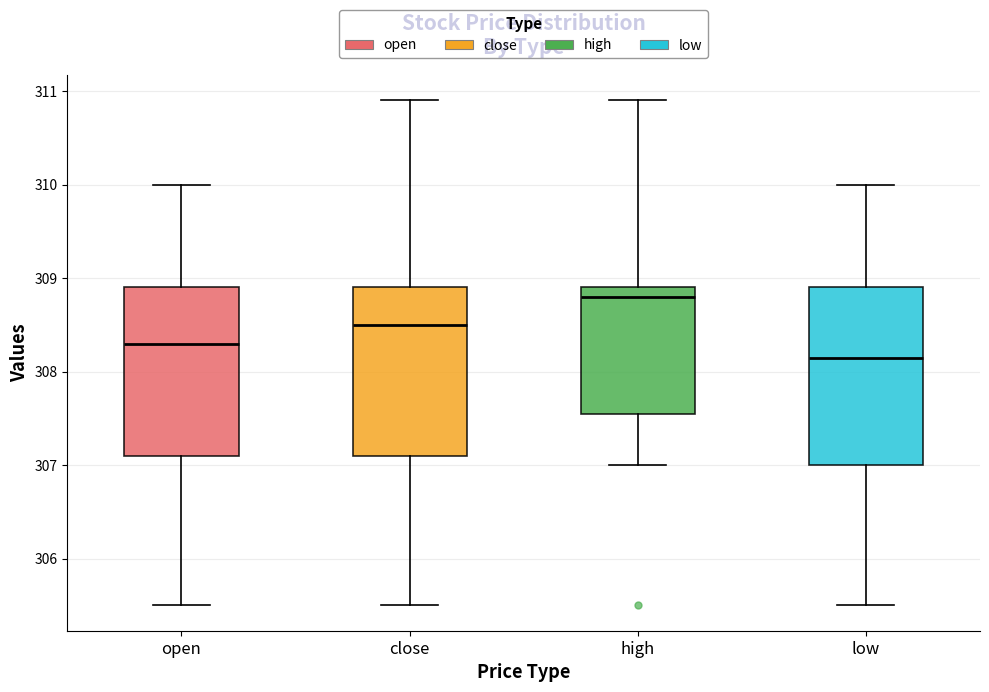

Reading left to right, transcribe this box plot: for each box, give where its median line is, the range the box spans, and where its two whiskers end, as read against the y-axis. The values are not printed on the chart, so give them approximately, as read against the axis.

open: median 308.3, box 307.1 to 308.9, whiskers 305.5 to 310.0
close: median 308.5, box 307.1 to 308.9, whiskers 305.5 to 310.9
high: median 308.8, box 307.6 to 308.9, whiskers 307.0 to 310.9
low: median 308.2, box 307.0 to 308.9, whiskers 305.5 to 310.0